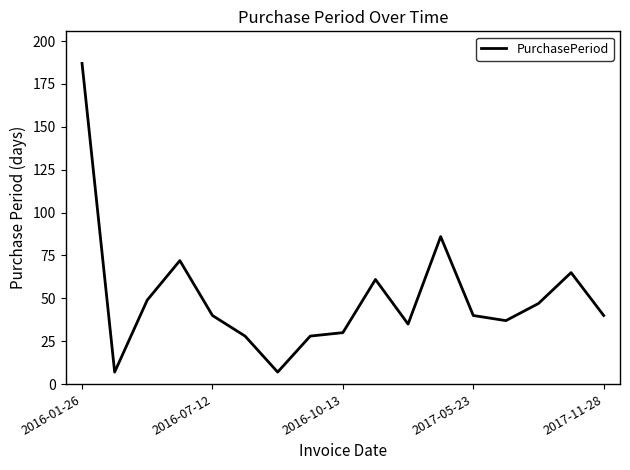

What is the smallest value displayed?

7